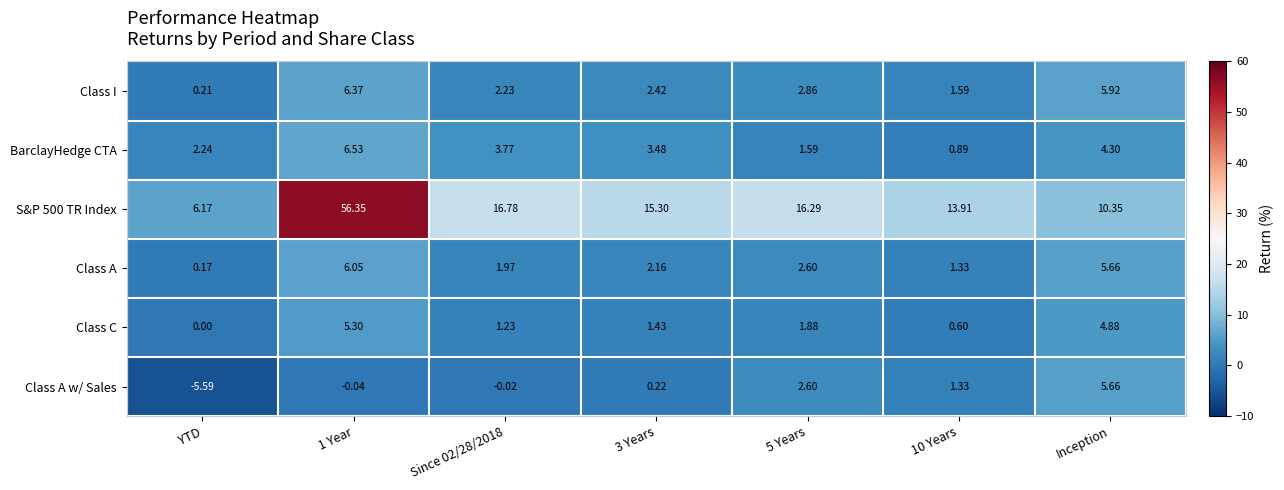

Which series changed the most between Since 02/28/2018 and 5 Years?

Class A w/ Sales